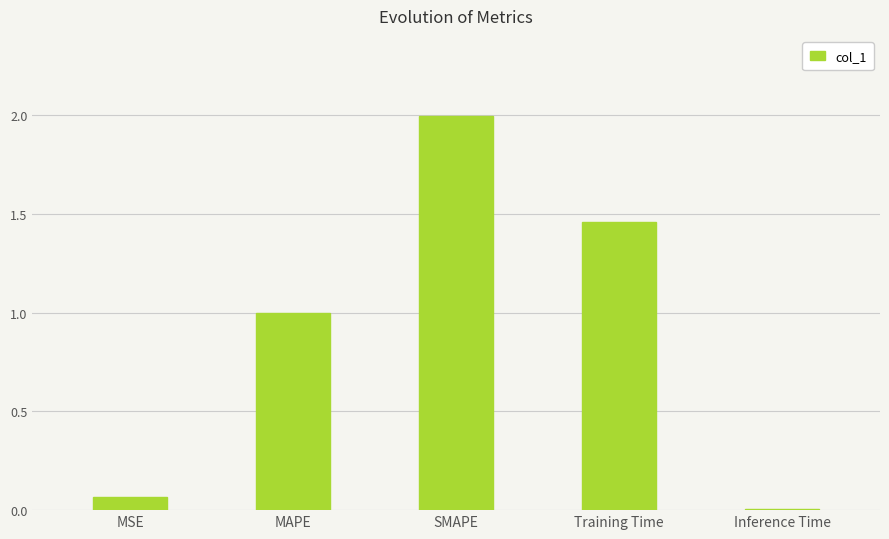

Does the chart contain stacked bars?

No